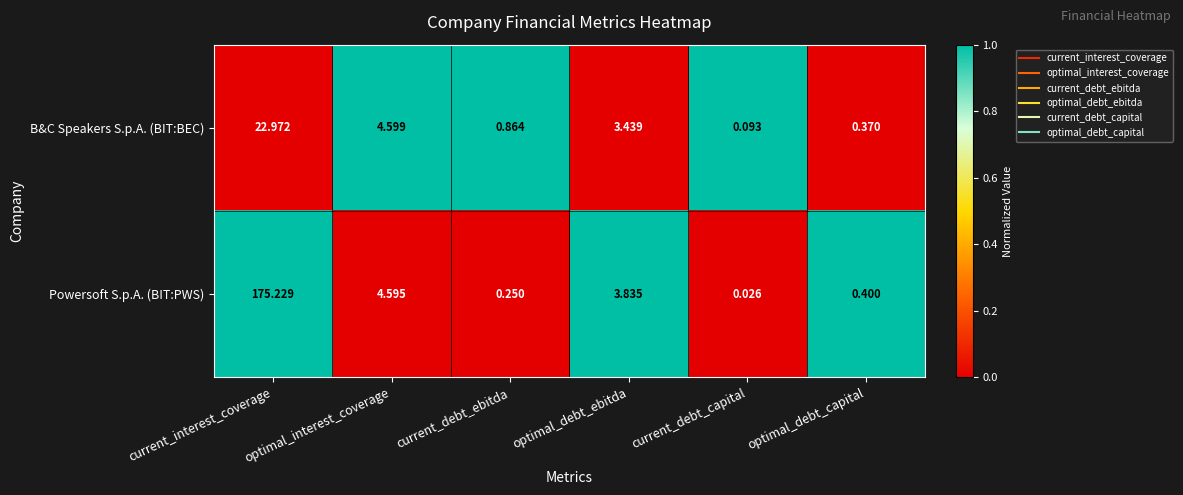

Which label corresponds to the smallest value in the chart?

current_debt_capital